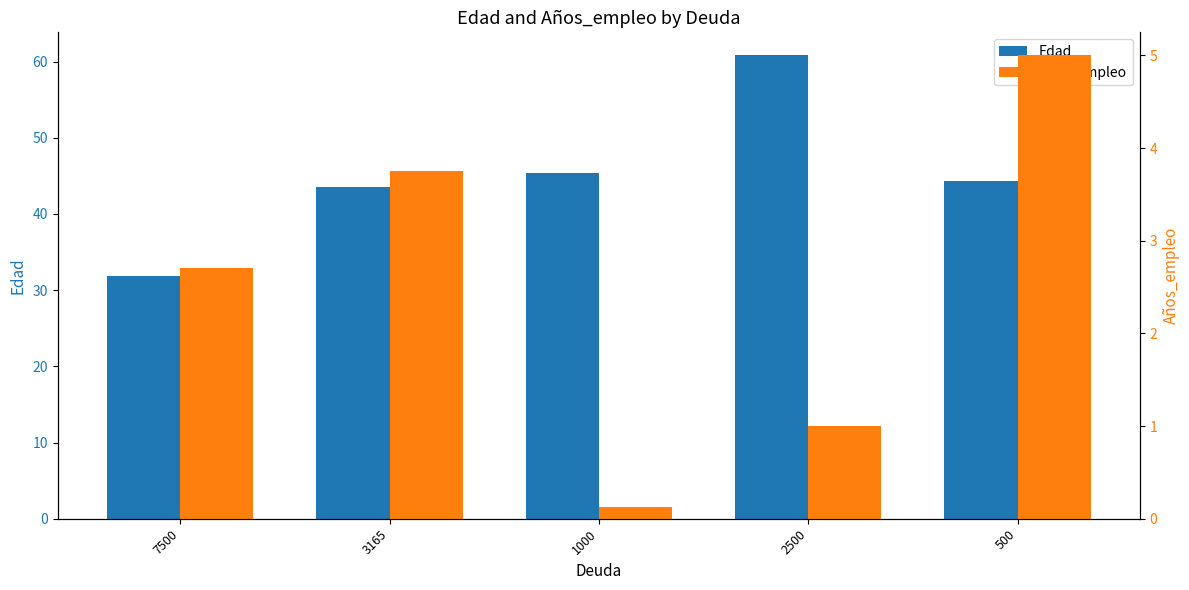

What are all the series names shown in the legend?

Edad, Años_empleo